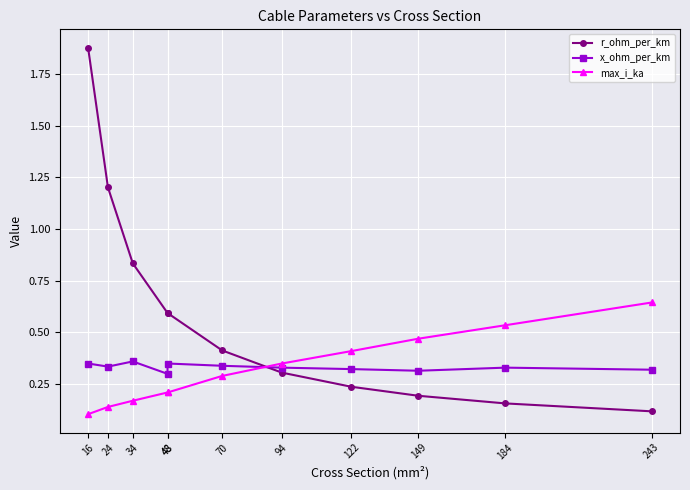

Read the r_ohm_per_km value at 24.

1.2